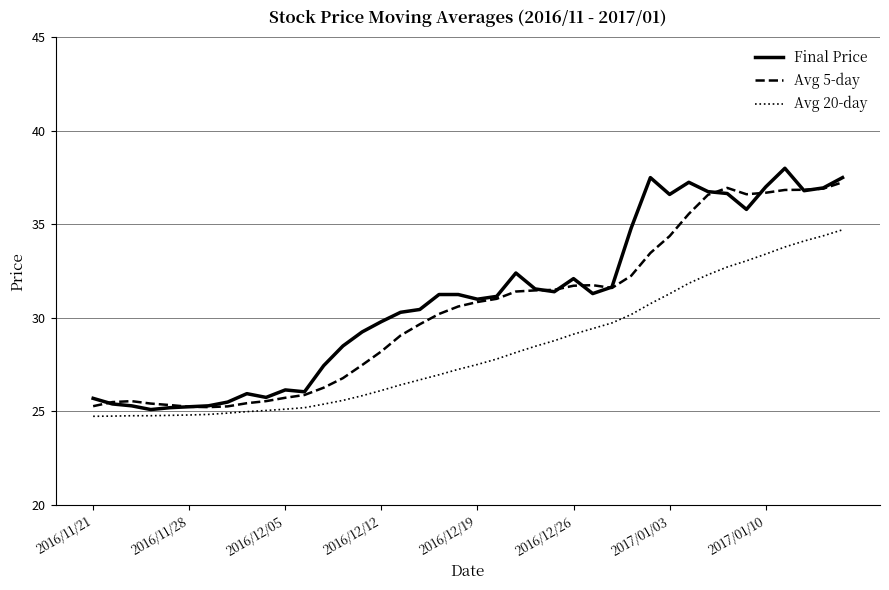

True or false: Avg 20-day and Final Price intersect in this chart.

False